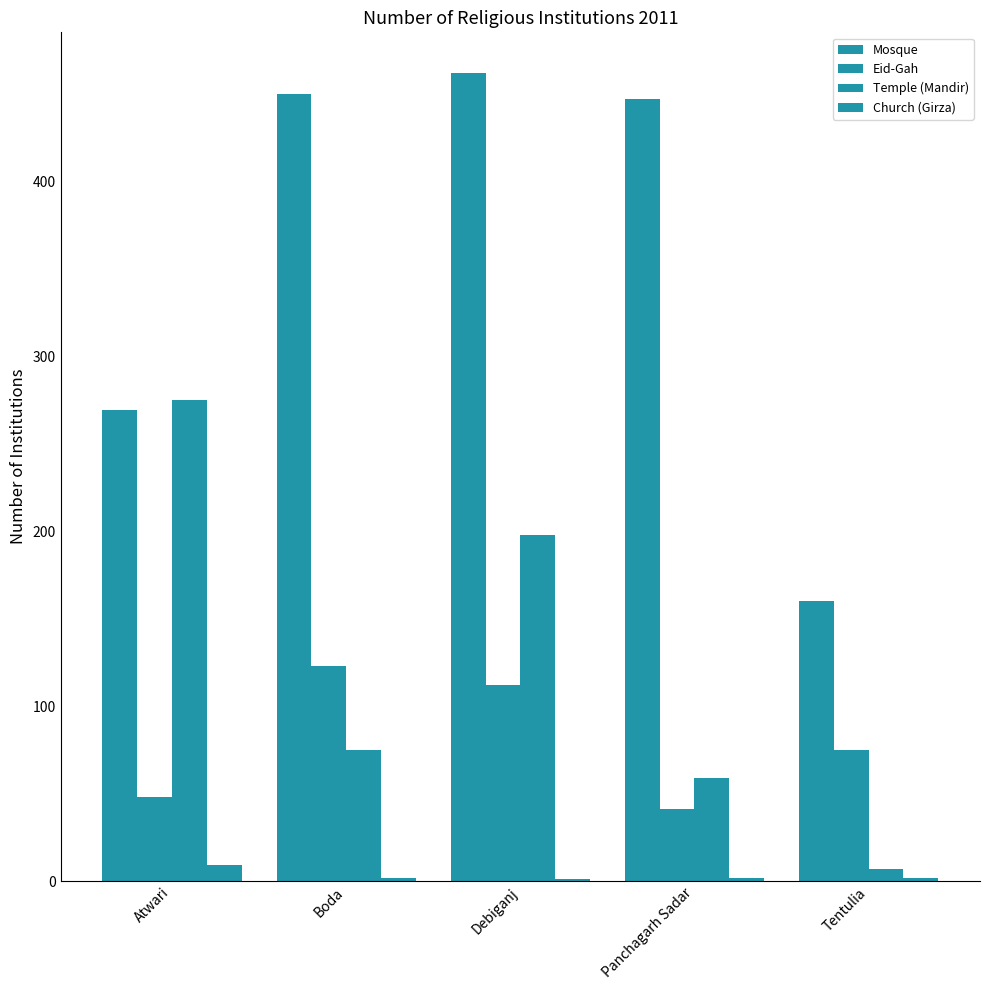

Reading left to right, list all the values displayed in this chart.

Mosque: Atwari=269	Boda=450	Debiganj=462	Panchagarh Sadar=447	Tentulia=160
Eid-Gah: Atwari=48	Boda=123	Debiganj=112	Panchagarh Sadar=41	Tentulia=75
Temple (Mandir): Atwari=275	Boda=75	Debiganj=198	Panchagarh Sadar=59	Tentulia=7
Church (Girza): Atwari=9	Boda=2	Debiganj=1	Panchagarh Sadar=2	Tentulia=2